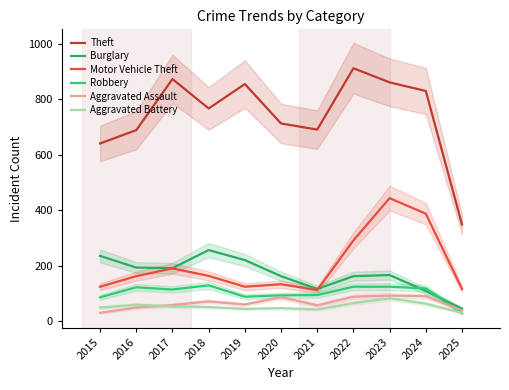

At which category is the sum across all series the highest?

2023